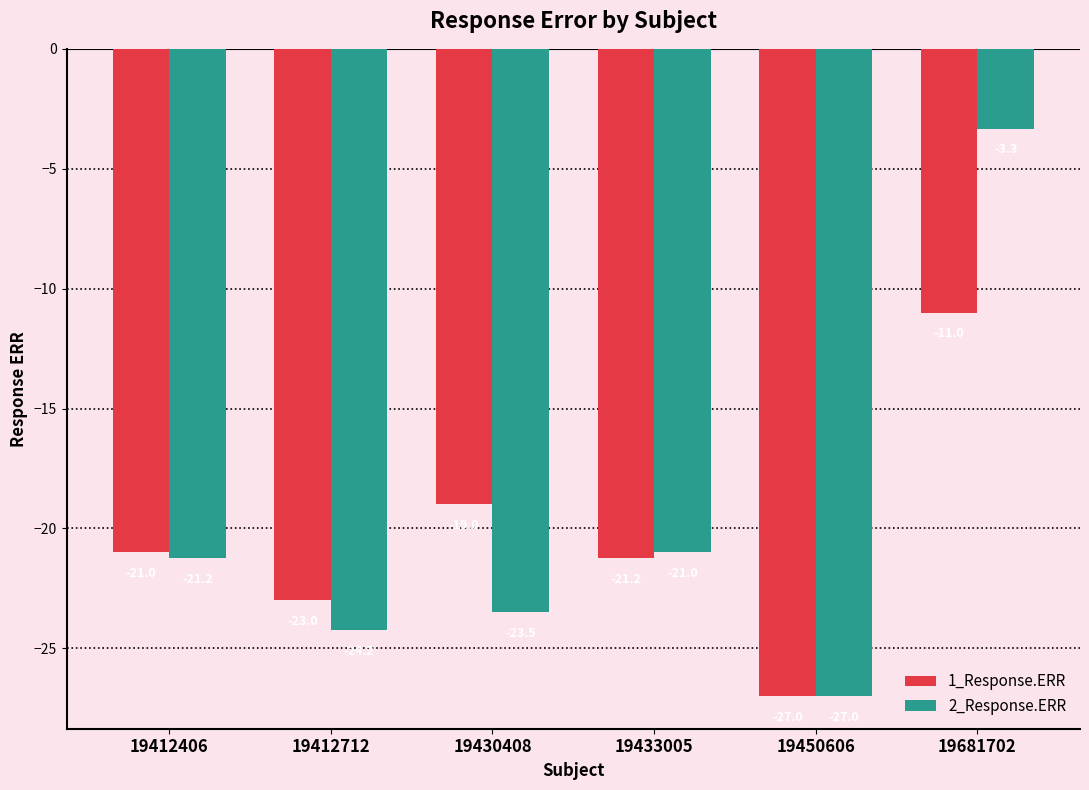

Reading left to right, list all the values displayed in this chart.

1_Response.ERR: -21.0	-23.0	-19.0	-21.2	-27.0	-11.0
2_Response.ERR: -21.2	-24.2	-23.5	-21.0	-27.0	-3.3